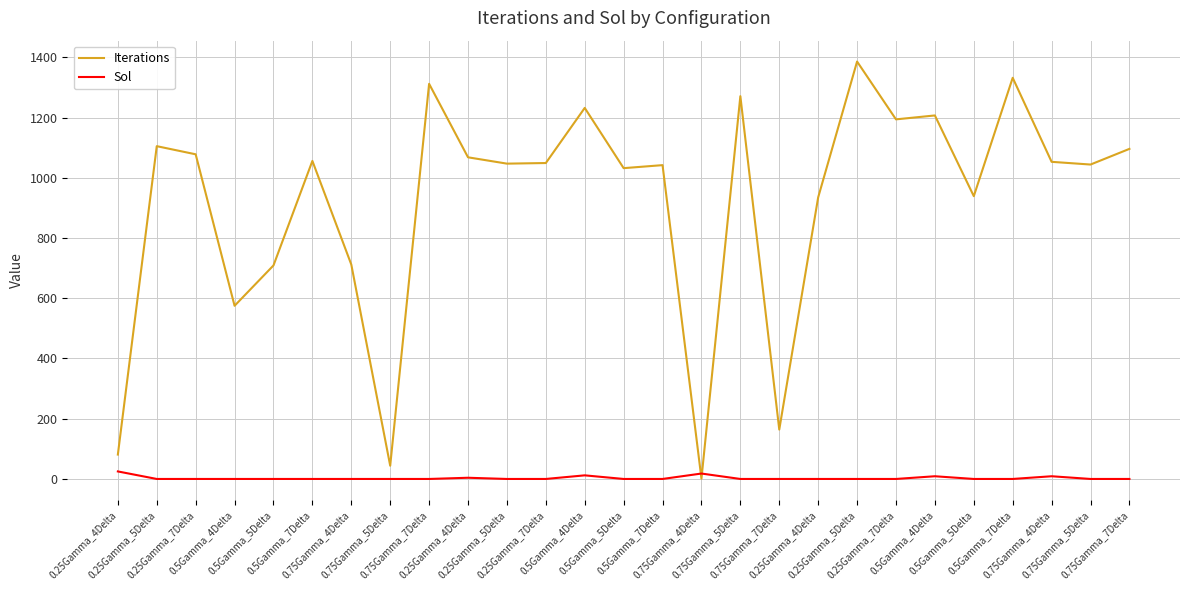

Which series has the largest range (max minus min)?

Iterations